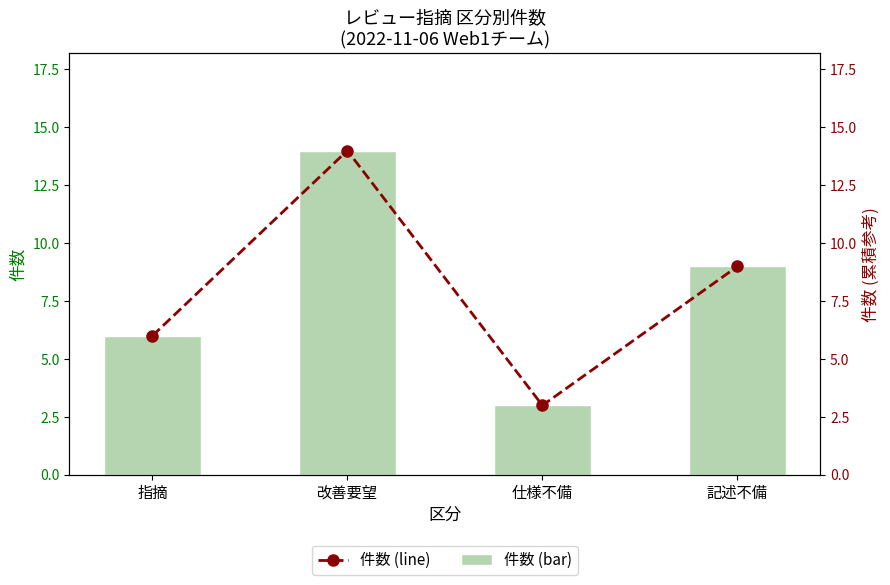

Count the 件数 (bar) values in the range 6 to 14.

3